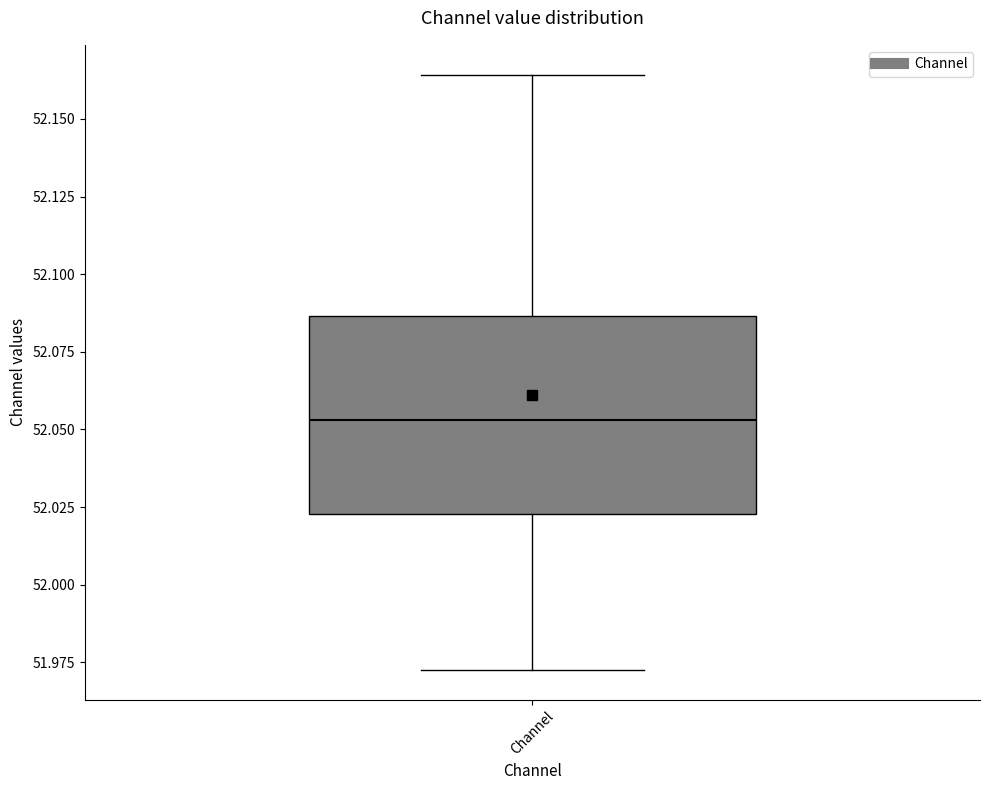

Read this box plot against the y-axis: the position of the median line, the range covered by the box, and the ends of both whiskers. The values are not printed on the chart, so give them approximately, as read against the axis.

median 52.055, box 52.025 to 52.085, whiskers 51.970 to 52.165